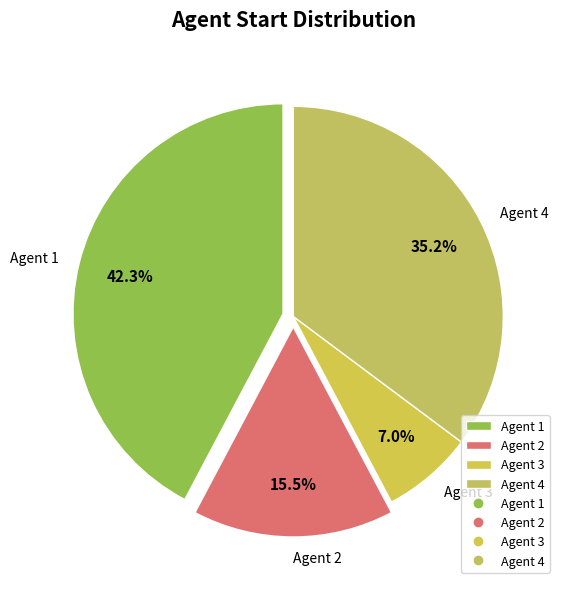

Which has a higher value, Agent 2 or Agent 4?

Agent 4